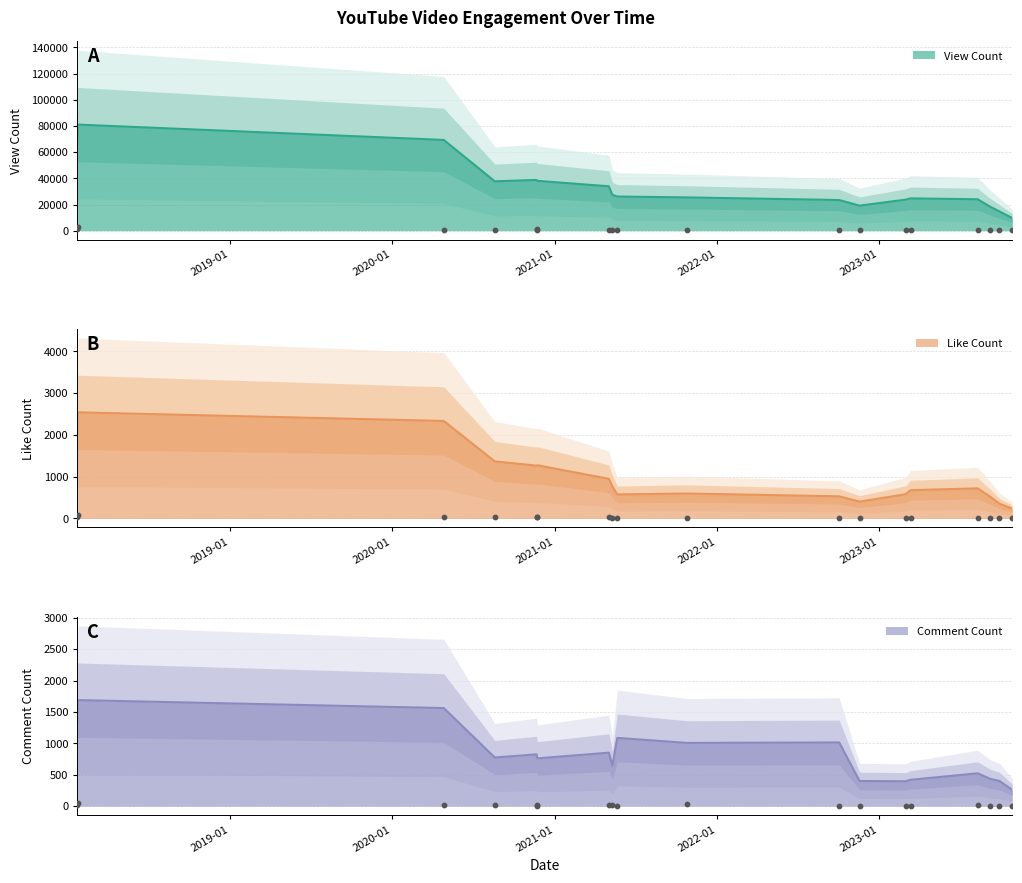

Is the value of ViewCount at 2022-01 greater than the value of CommentCount at 17?

Yes